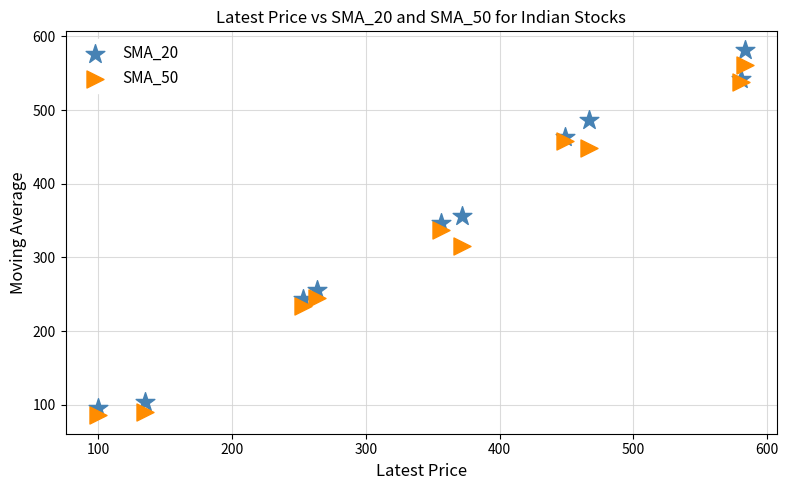

Which series has the largest Y range (max minus min)?

SMA_20